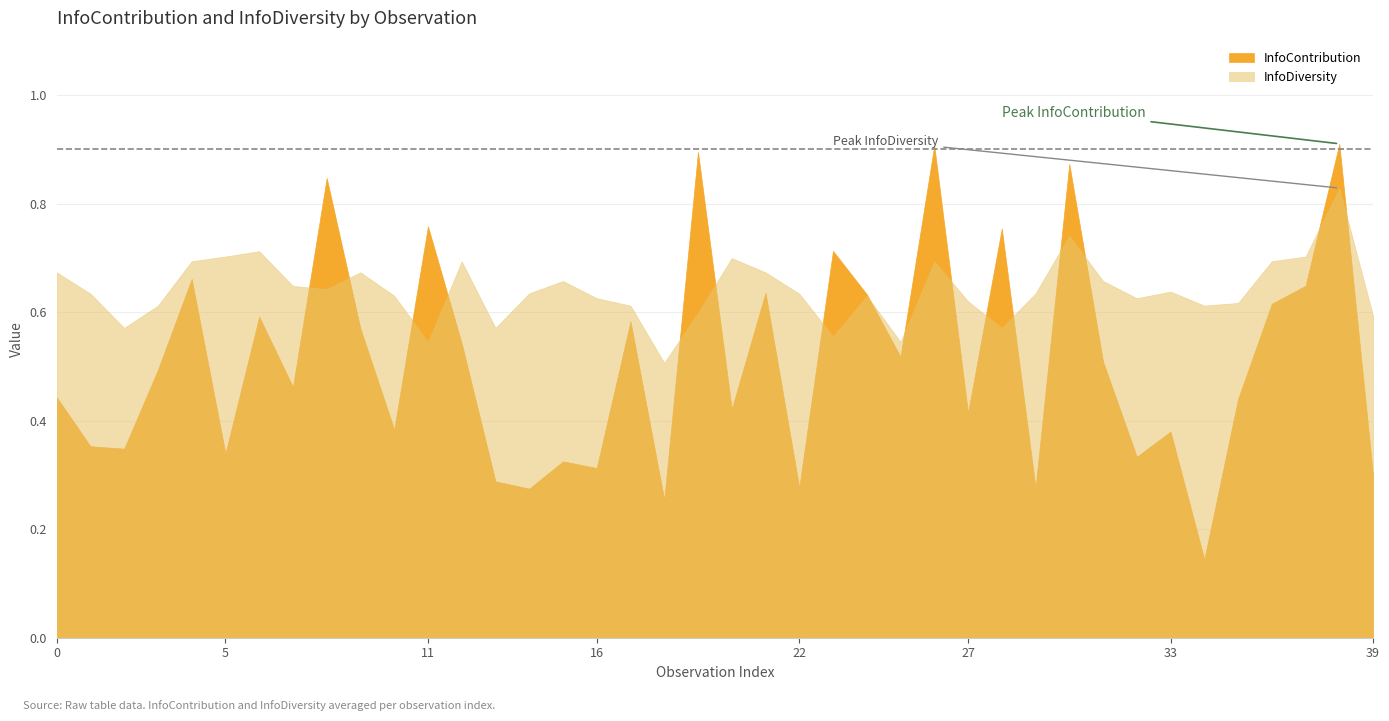

Reading left to right, what are all the values shown in this chart?

InfoContribution: 0.4	0.4	0.3	0.5	0.7	0.3	0.6	0.5	0.8	0.6	0.4	0.8	0.5	0.3	0.3	0.3	0.3	0.6	0.3	0.9	0.4	0.6	0.3	0.7	0.6	0.5	0.9	0.4	0.8	0.3	0.9	0.5	0.3	0.4	0.1	0.4	0.6	0.6	0.9	0.3
InfoDiversity: 0.7	0.6	0.6	0.6	0.7	0.7	0.7	0.6	0.6	0.7	0.6	0.5	0.7	0.6	0.6	0.7	0.6	0.6	0.5	0.6	0.7	0.7	0.6	0.6	0.6	0.5	0.7	0.6	0.6	0.6	0.7	0.7	0.6	0.6	0.6	0.6	0.7	0.7	0.8	0.6